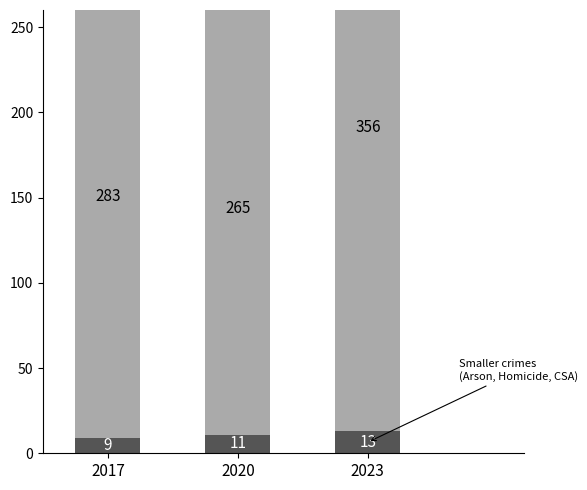

Rank the categories by Larger crimes (Assault, Battery, Burglary, MVT, Robbery) value from lowest to highest.

2020, 2017, 2023